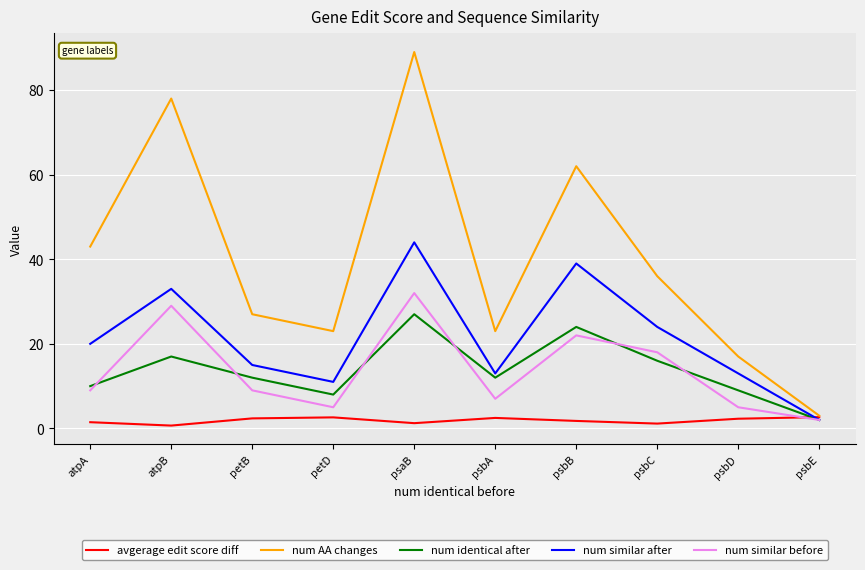

Is the value of num AA changes at atpA greater than the value of num similar after at psbD?

Yes